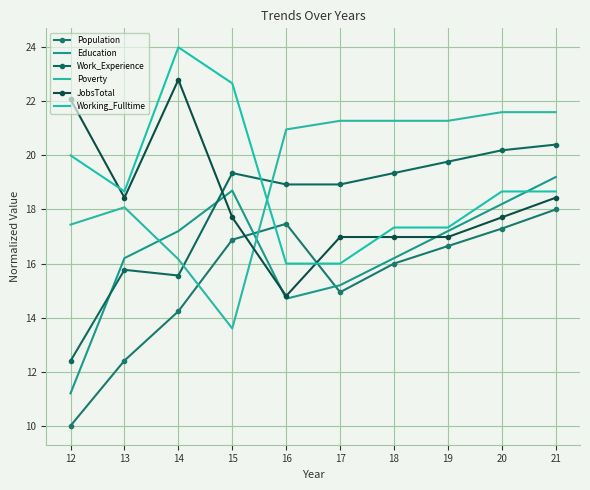

What is the sum of all Working_Fulltime values?

189.3